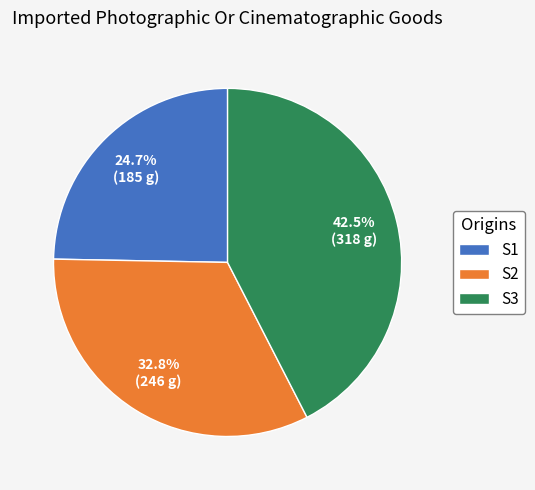

Rank the categories by value from highest to lowest.

S3, S2, S1